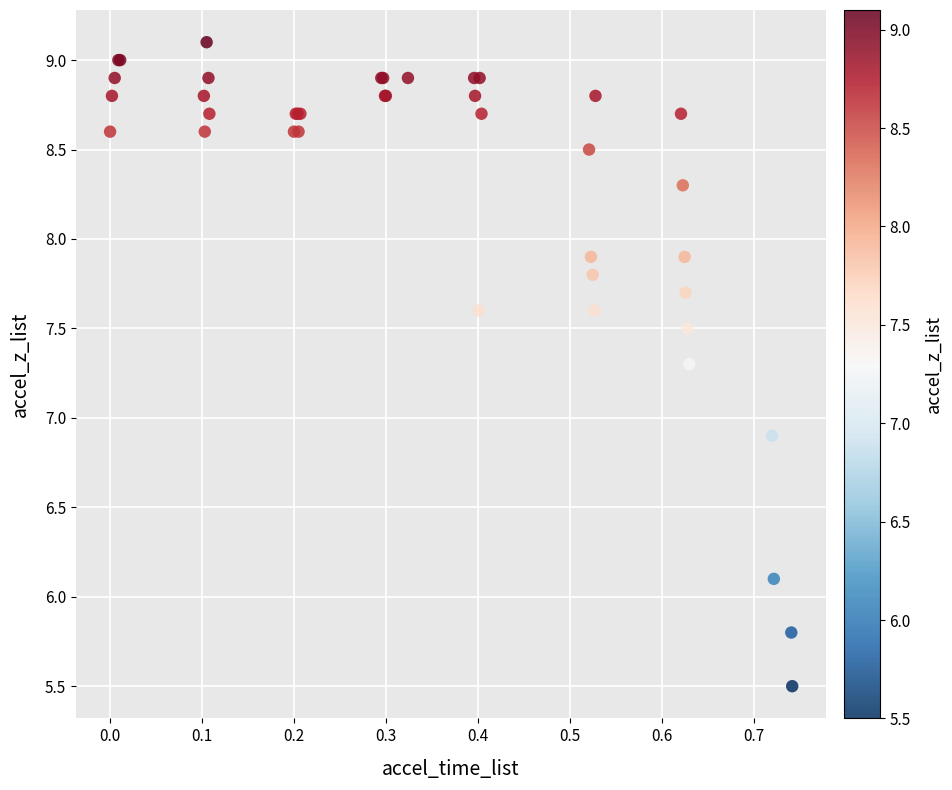

What Y value in the scatter plot is closest to 7?

6.9